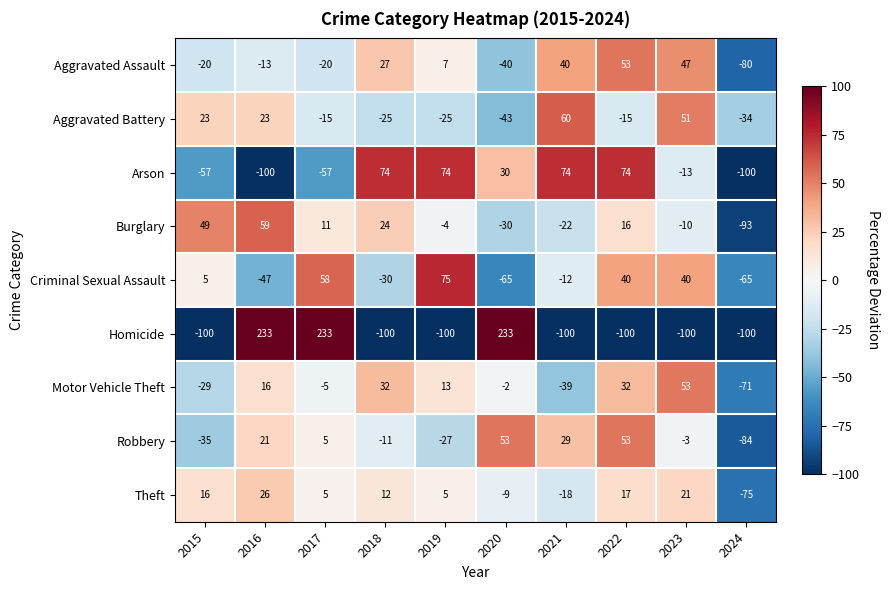

The Motor Vehicle Theft series shows -24 at 2021. True or false?

False